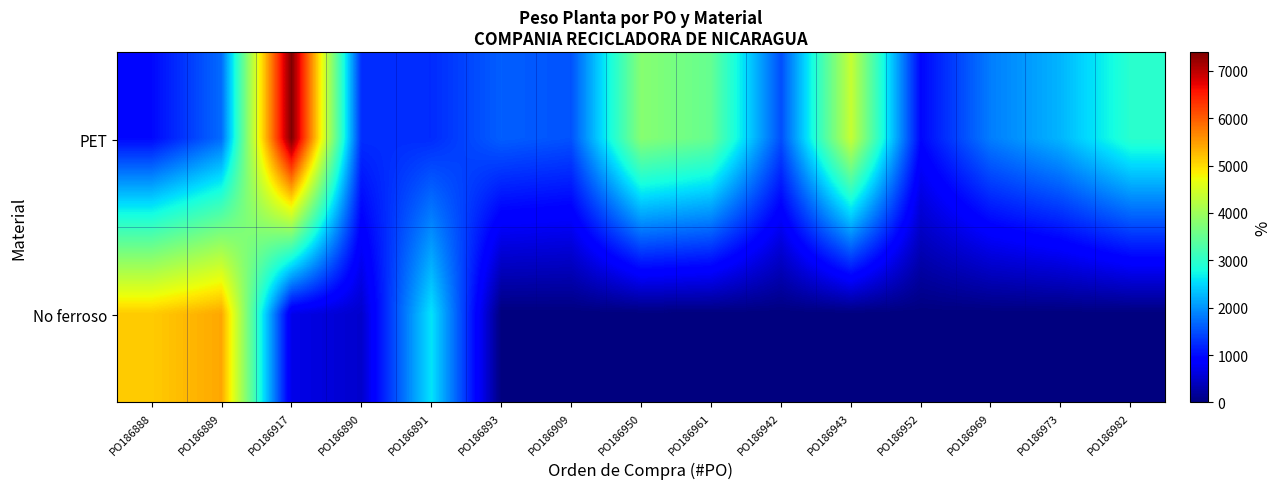

Count the number of categories in the chart.

15